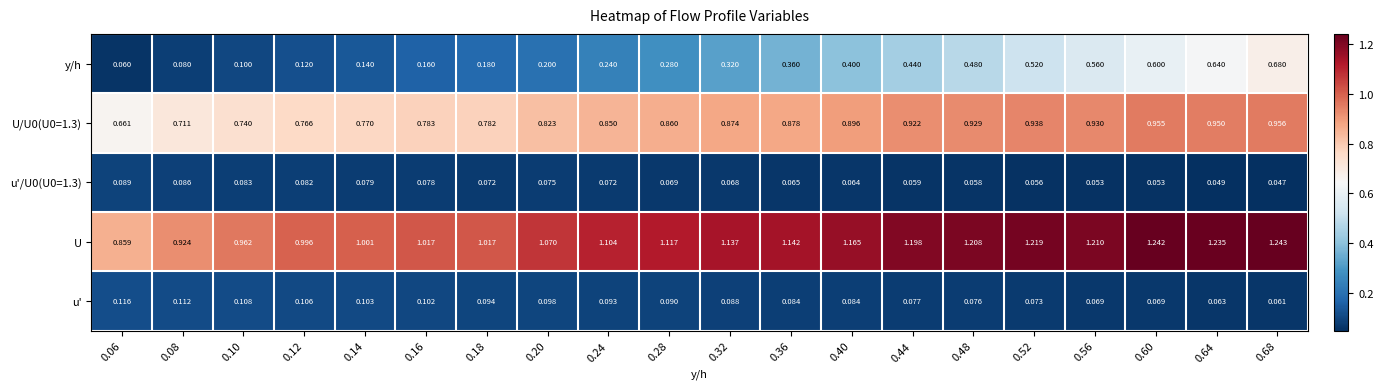

Is the value of y/h at 0.48 greater than the value of u' at 0.56?

Yes